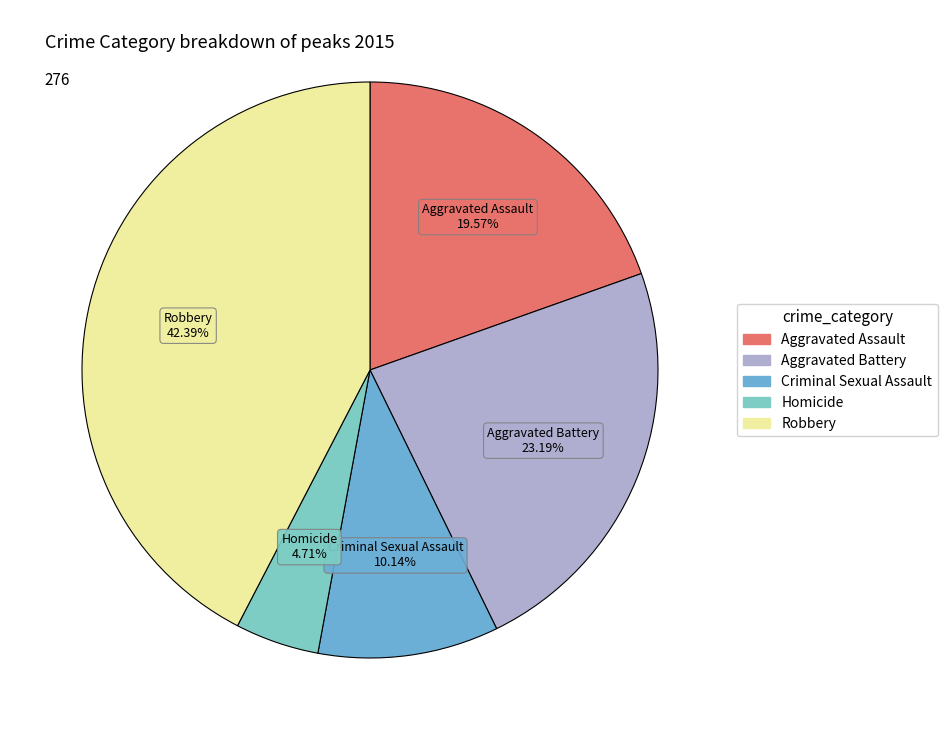

What percentage is the Criminal Sexual Assault slice, to the nearest percent?

10%